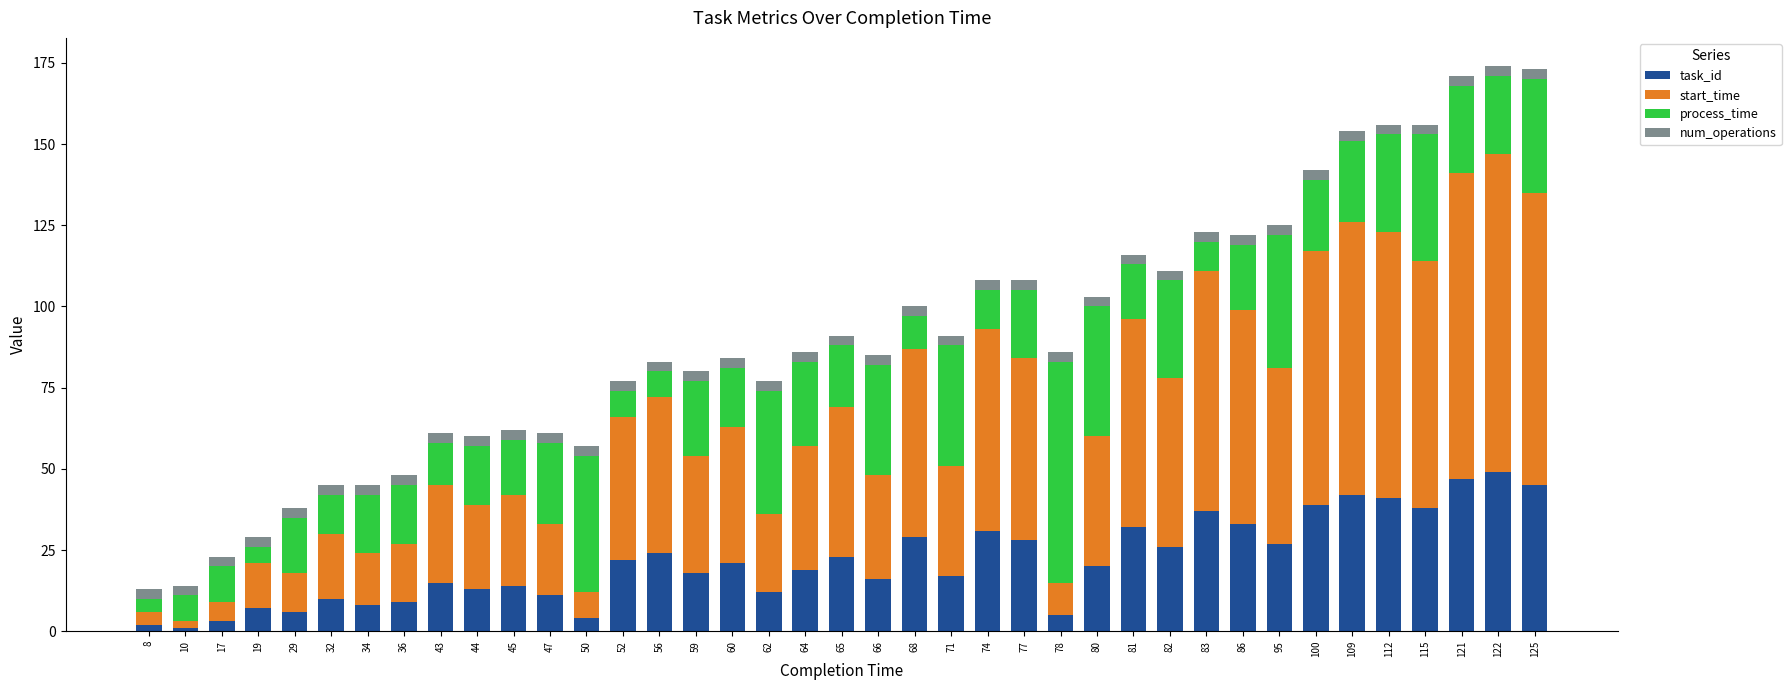

What is the sum of all task_id values?

844